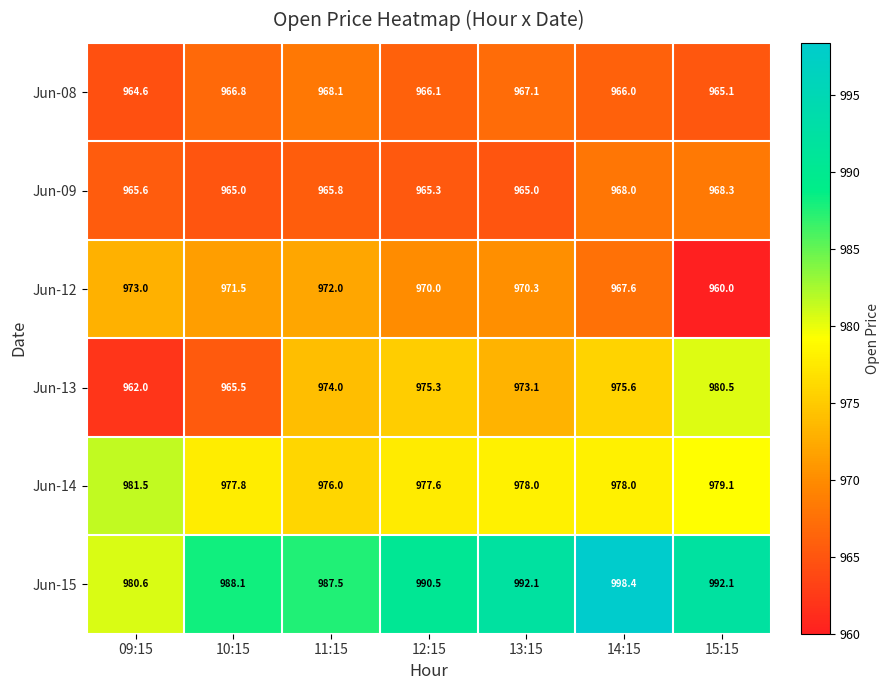

Which label corresponds to the largest value in the chart?

14:15